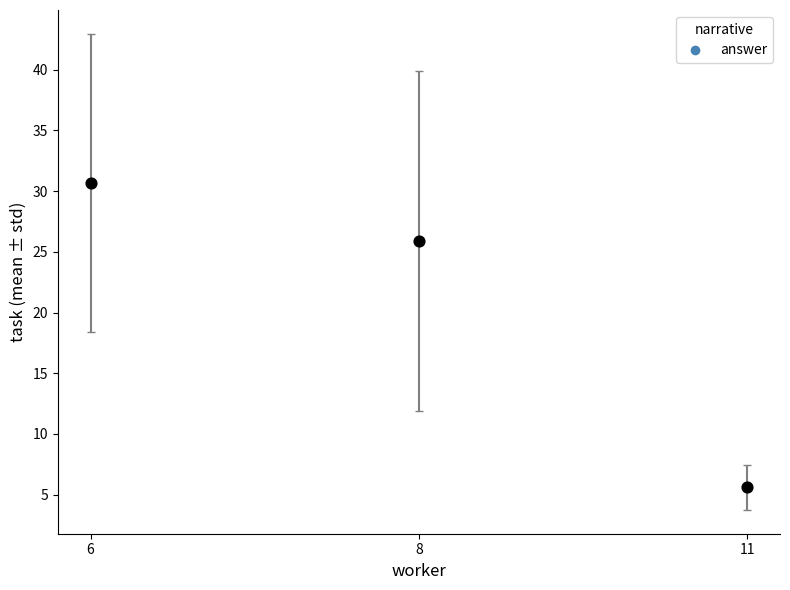

What Y value in the scatter plot is closest to 18?

25.9